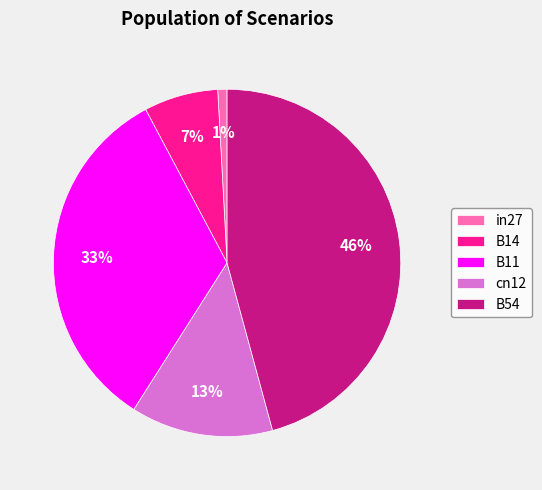

Is it true that in27 is 11% of the pie?

False